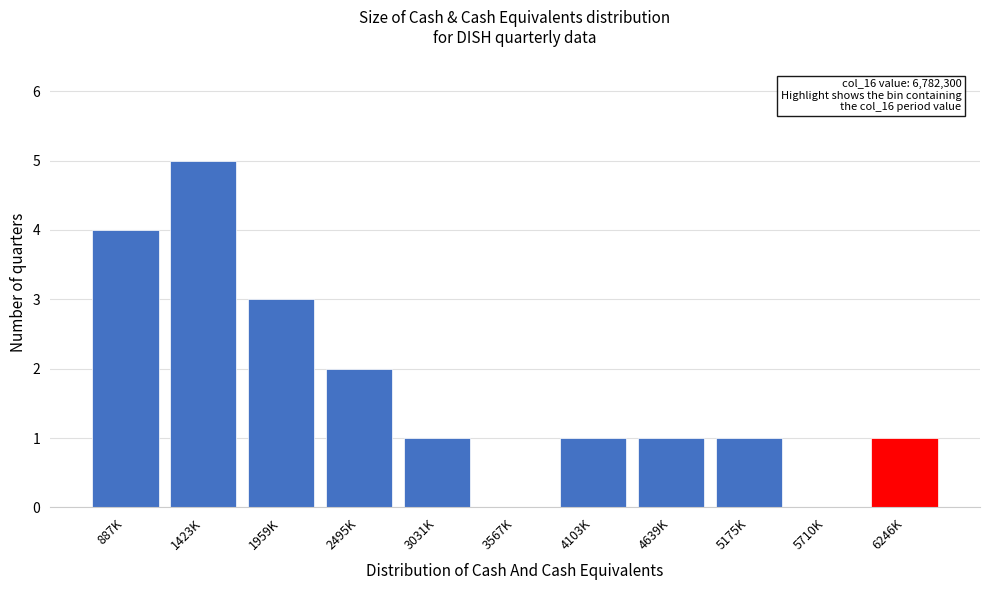

Reading right to left, list all the values displayed in this chart.

6246K=1	5710K=0	5175K=1	4639K=1	4103K=1	3567K=0	3031K=1	2495K=2	1959K=3	1423K=5	887K=4